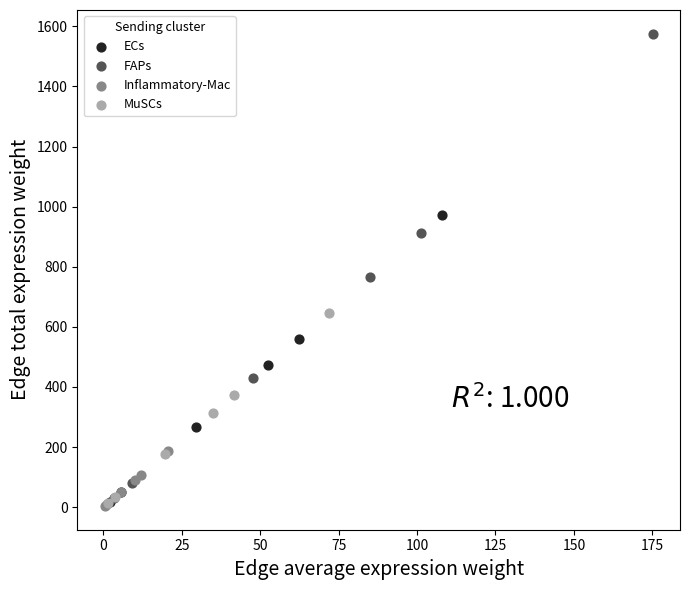

Which series contains the highest Y value?

FAPs